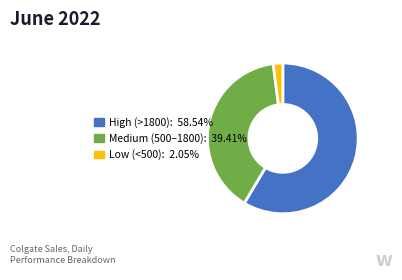

Does any single category account for the majority?

Yes